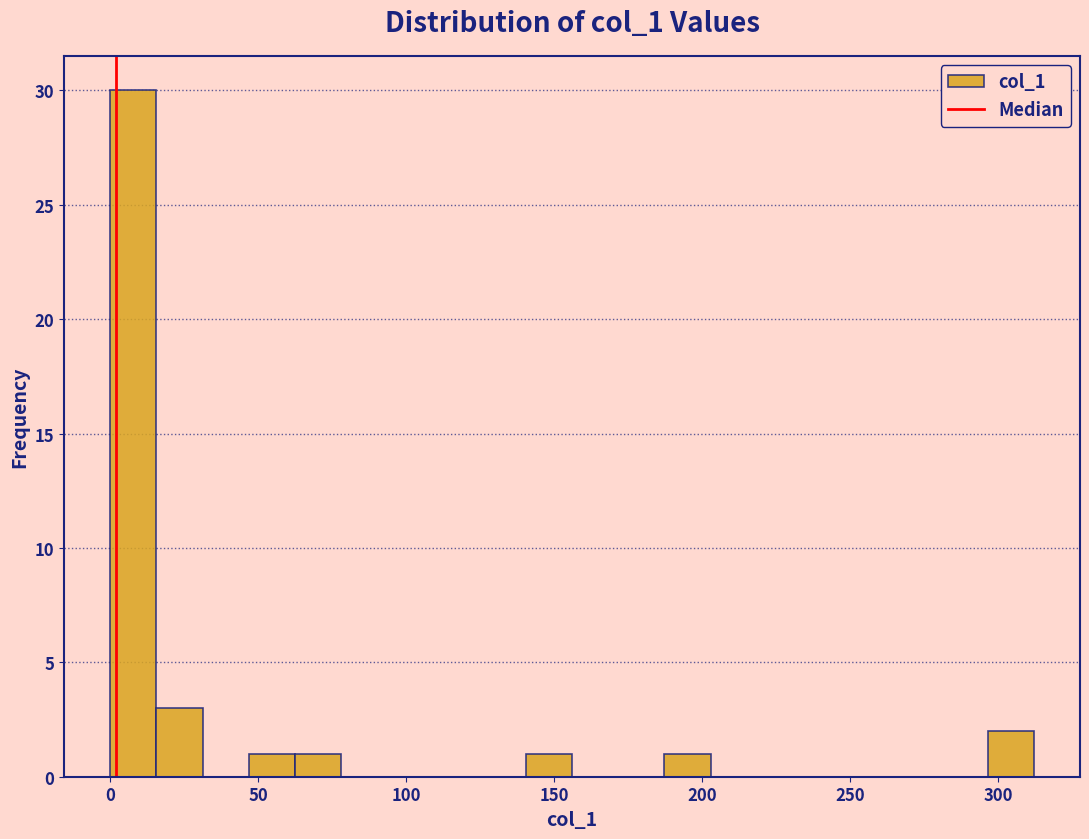

Around what value on the x-axis is the tallest bar? Give the approximate position of its centre, as read against the axis.

10